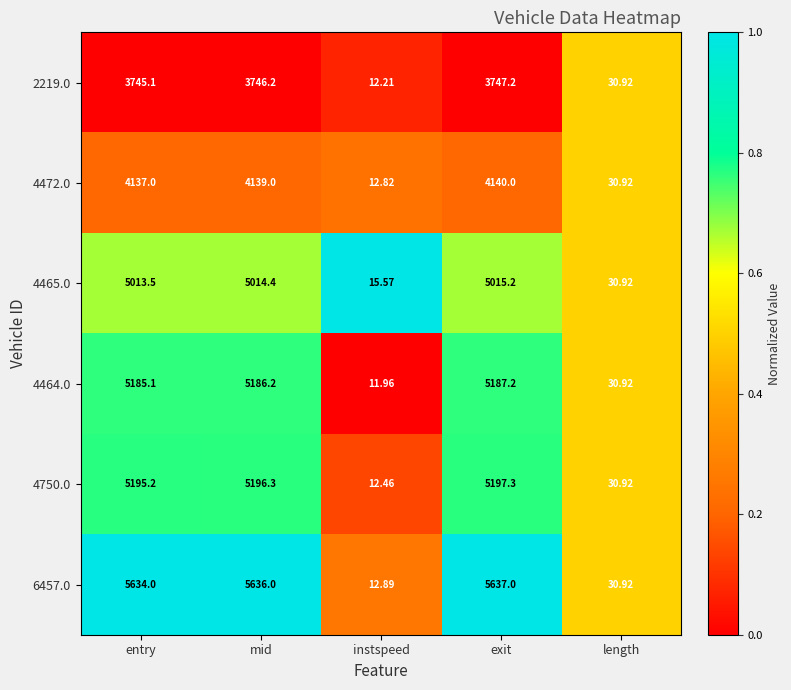

Rank the categories by 4464.0 value from lowest to highest.

instspeed, length, entry, mid, exit